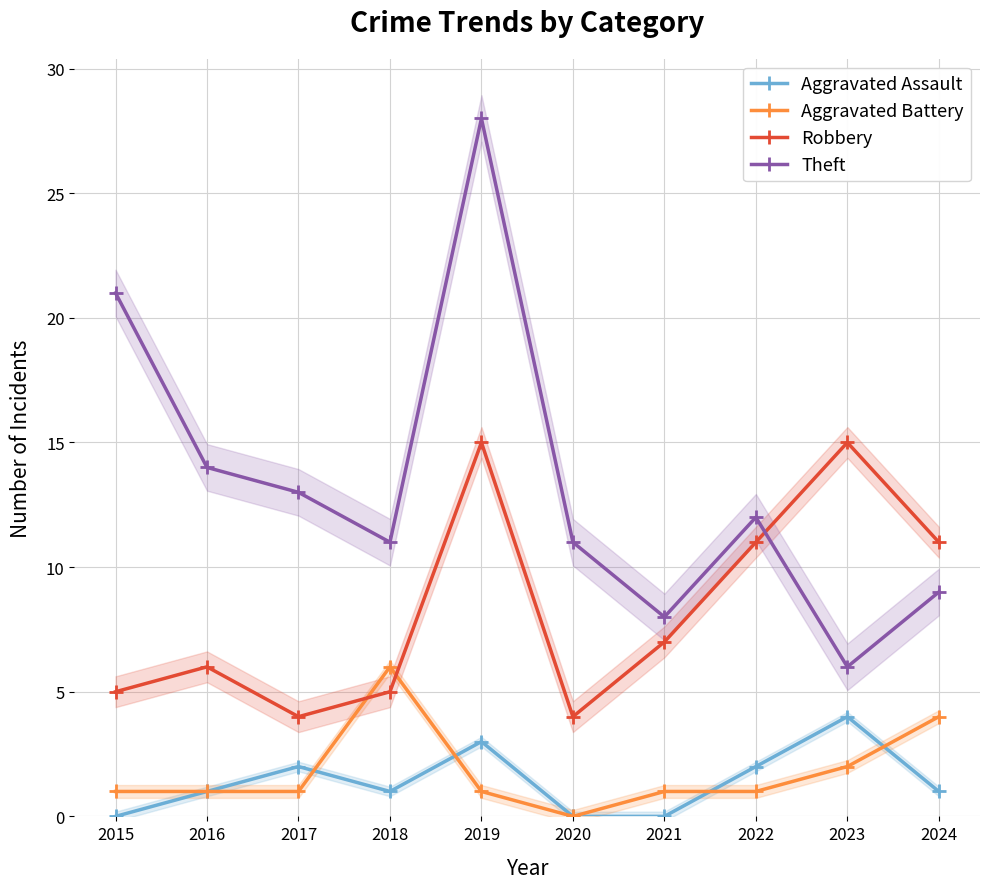

Count the number of data series in this chart.

4